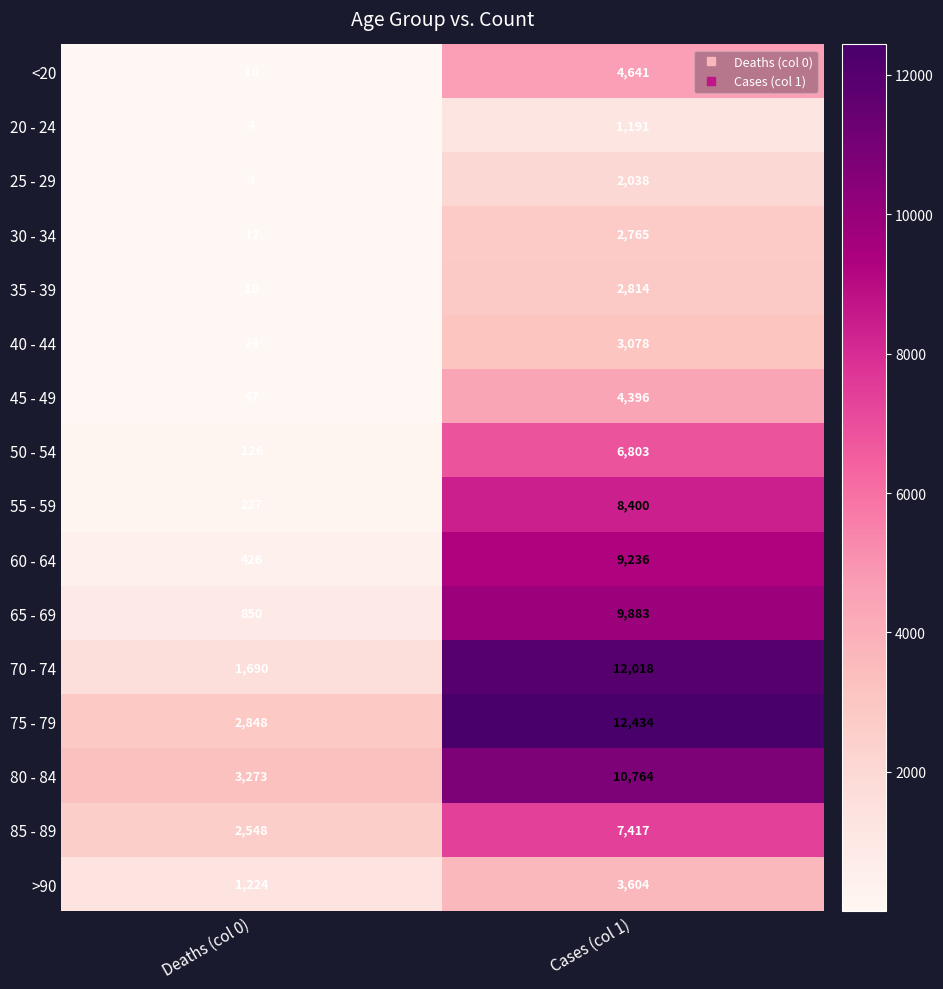

Rank the categories by 70 - 74 value from highest to lowest.

Cases (col 1), Deaths (col 0)